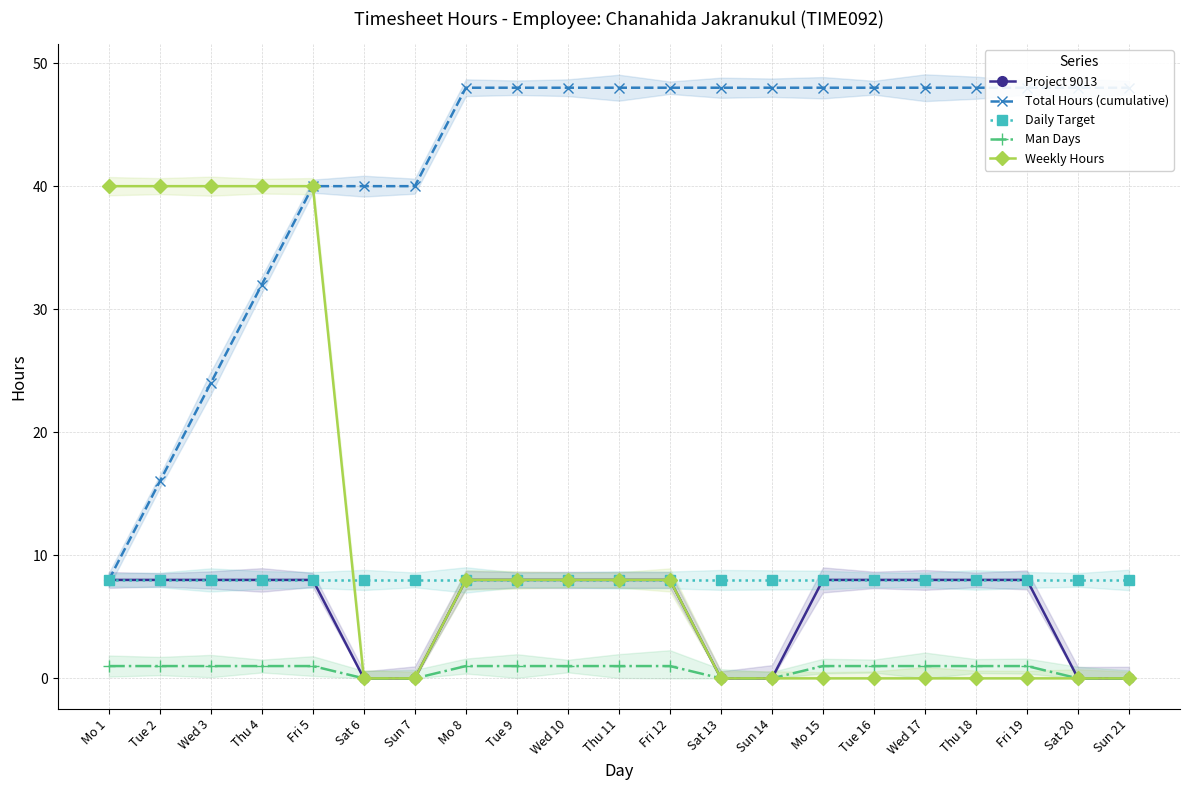

List the labels in order of Daily Target value, smallest first.

Mo 1, Tue 2, Wed 3, Thu 4, Fri 5, Sat 6, Sun 7, Mo 8, Tue 9, Wed 10, Thu 11, Fri 12, Sat 13, Sun 14, Mo 15, Tue 16, Wed 17, Thu 18, Fri 19, Sat 20, Sun 21